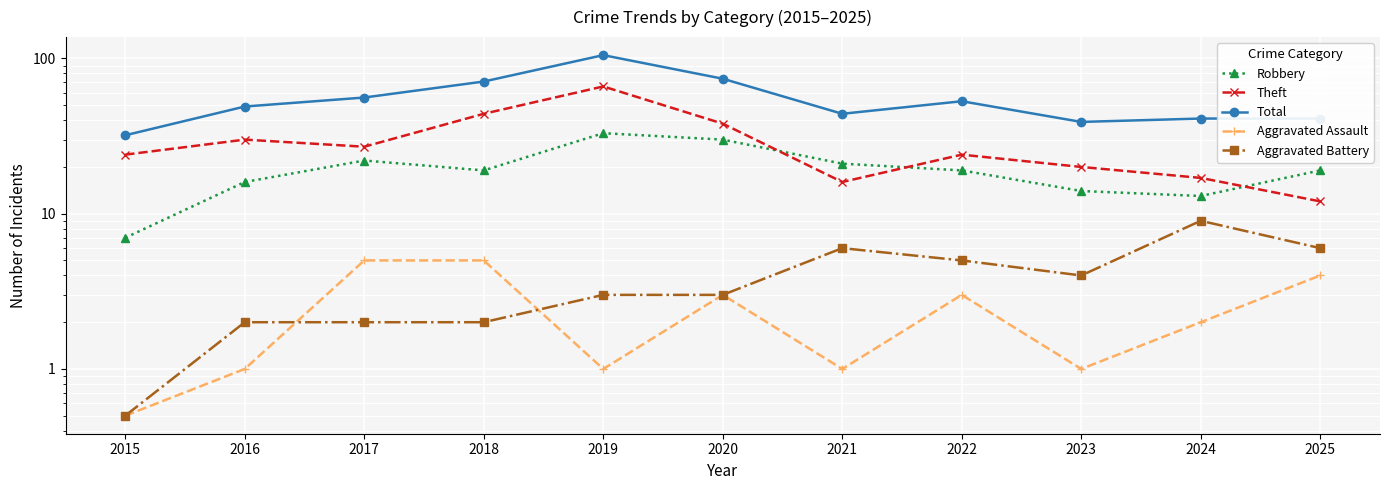

How many lines are shown in the chart?

5